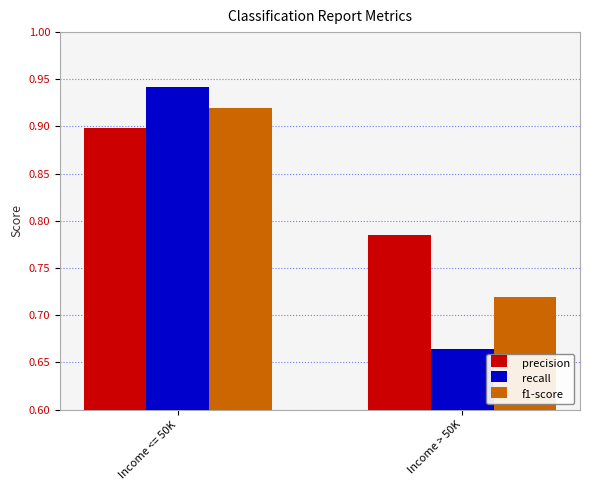

What is the total value across all series at Income <= 50K?

2.8